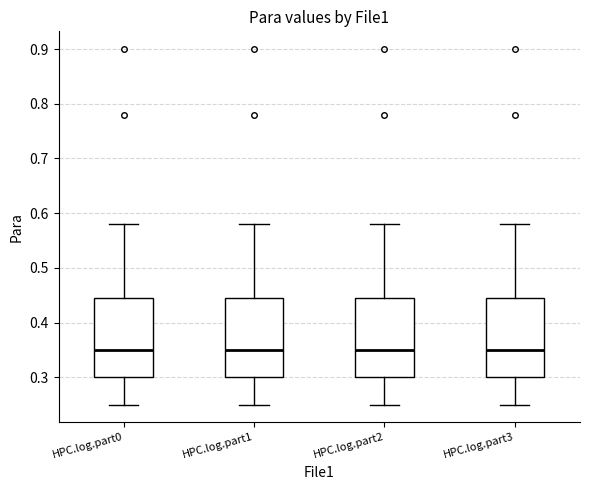

Reading left to right, transcribe this box plot: for each box, give where its median line is, the range the box spans, and where its two whiskers end, as read against the y-axis. The values are not printed on the chart, so give them approximately, as read against the axis.

HPC.log.part0: median 0.35, box 0.30 to 0.45, whiskers 0.25 to 0.58
HPC.log.part1: median 0.35, box 0.30 to 0.45, whiskers 0.25 to 0.58
HPC.log.part2: median 0.35, box 0.30 to 0.45, whiskers 0.25 to 0.58
HPC.log.part3: median 0.35, box 0.30 to 0.45, whiskers 0.25 to 0.58